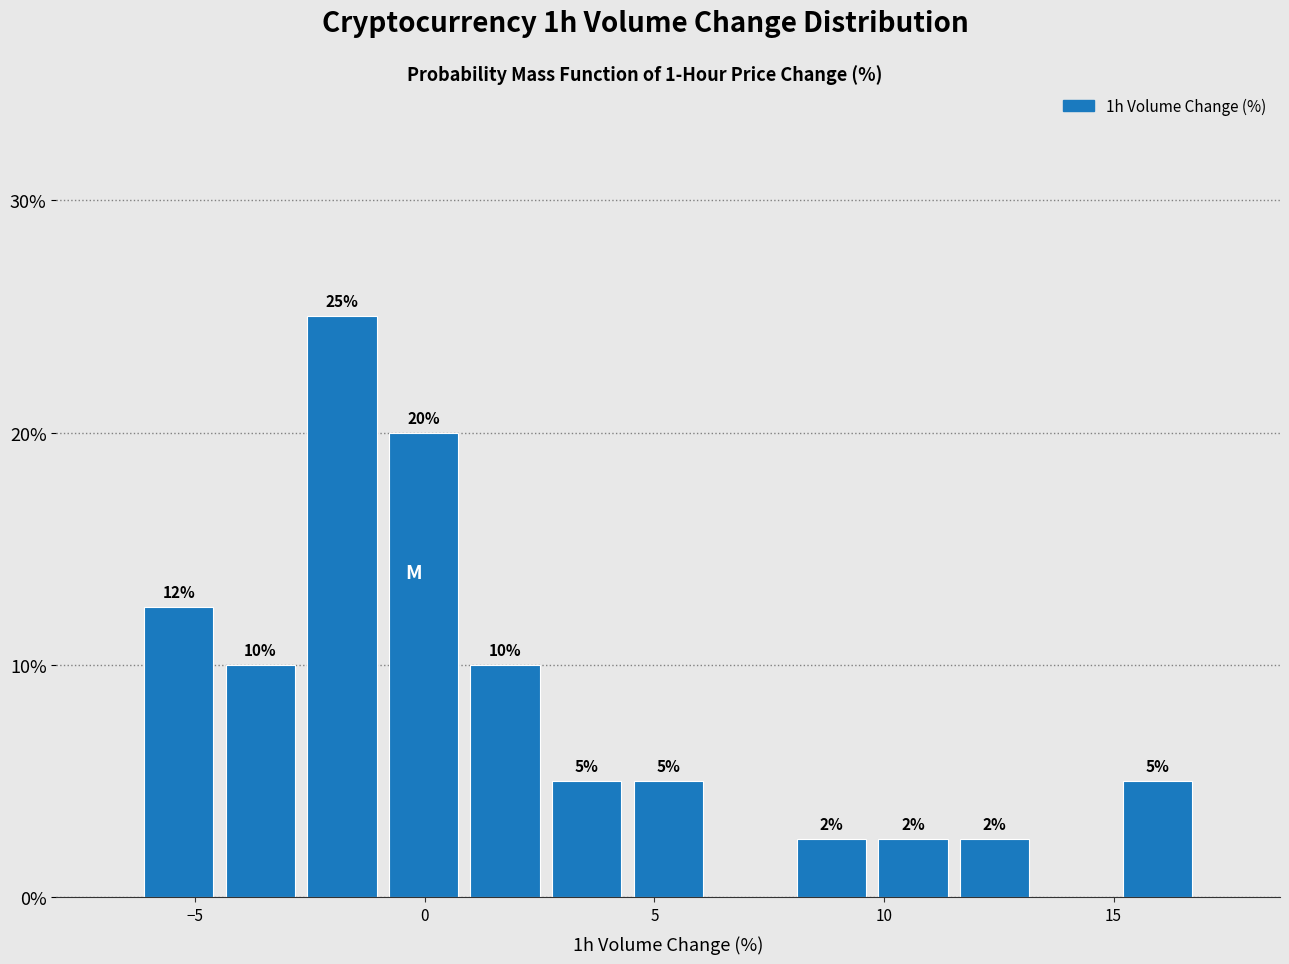

Read against the x-axis, roughly where is the centre of the tallest bar?

-2.0